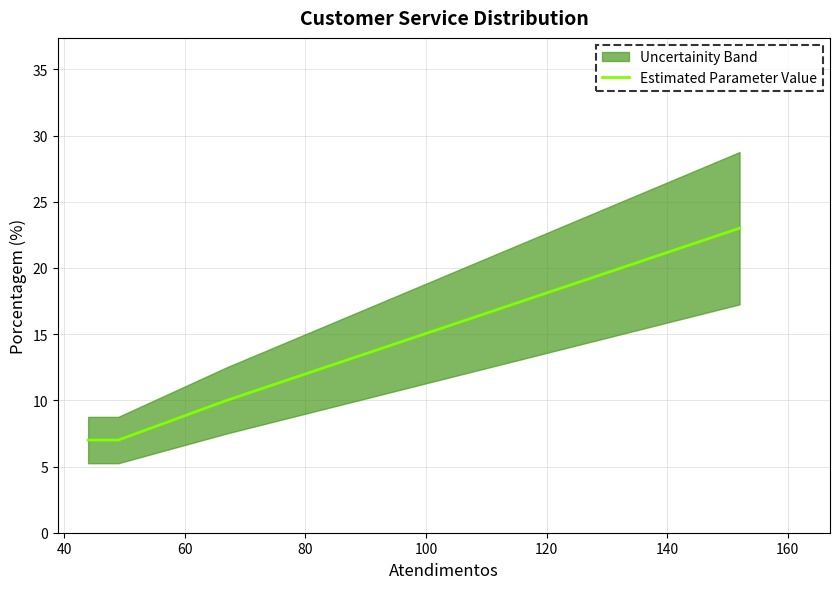

True or false: the data has more than 2 interior local peaks.

False